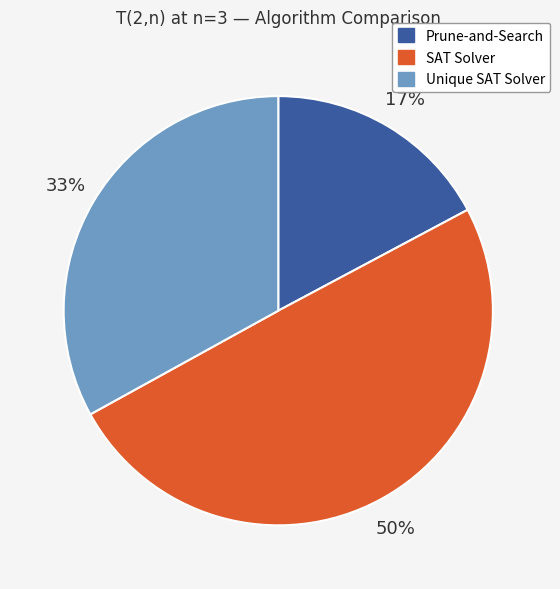

To the nearest percent, what is the average slice percentage?

33%